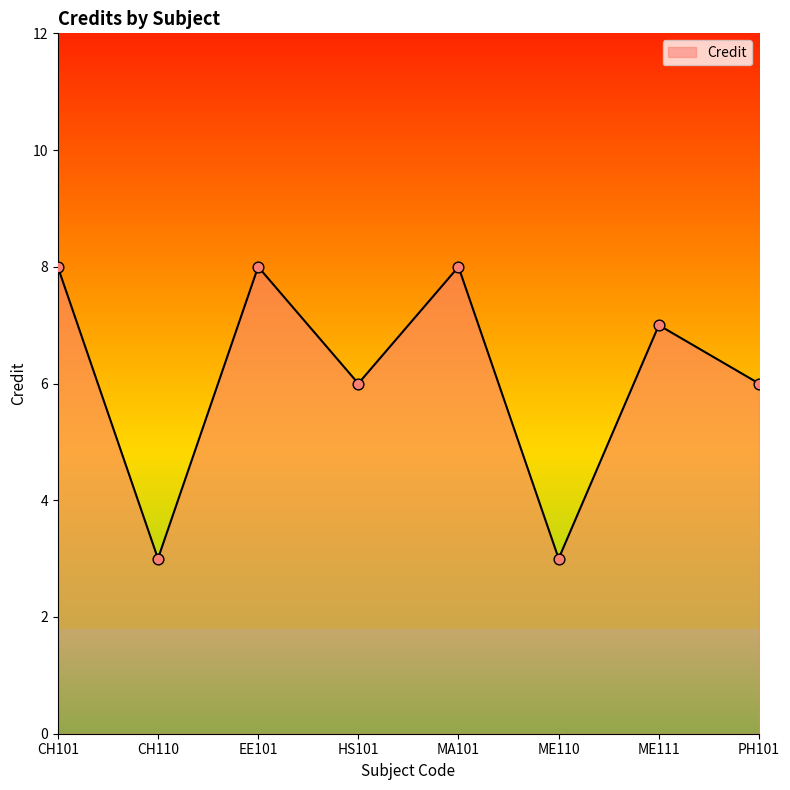

Which has a higher value, HS101 or CH101?

CH101